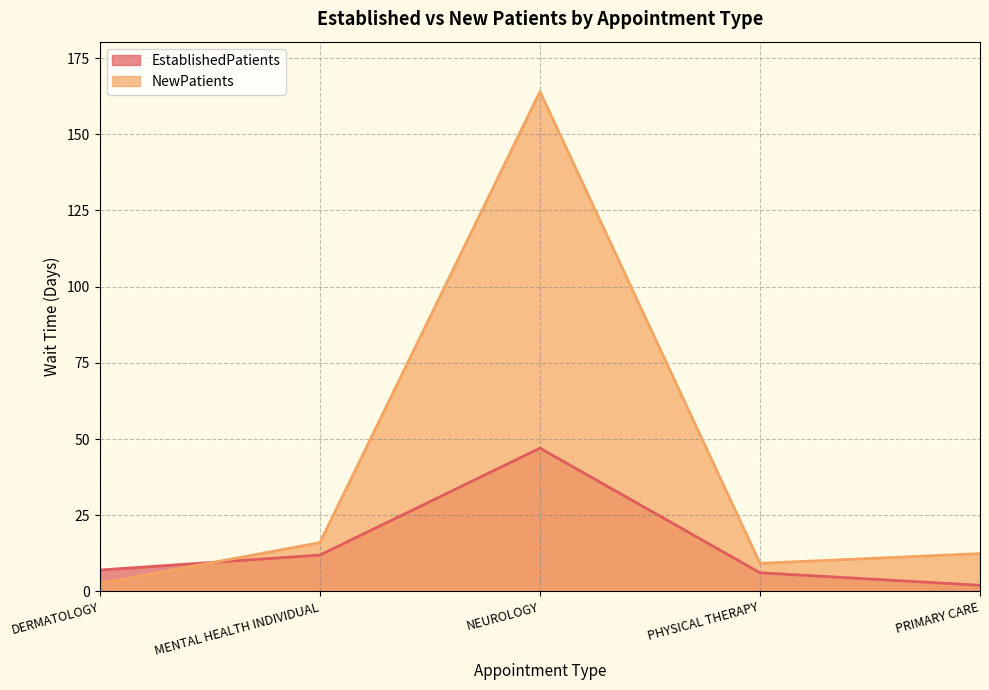

At how many categories does at least one series exceed 88?

1